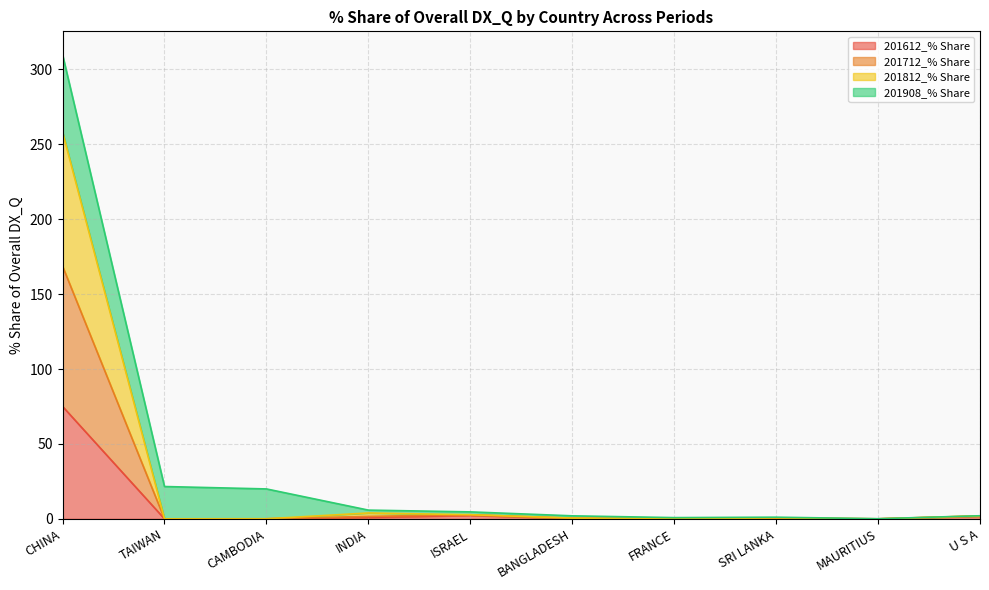

Rank the categories by 201812_% Share value from lowest to highest.

TAIWAN, FRANCE, MAURITIUS, CAMBODIA, BANGLADESH, SRI LANKA, INDIA, U S A, ISRAEL, CHINA